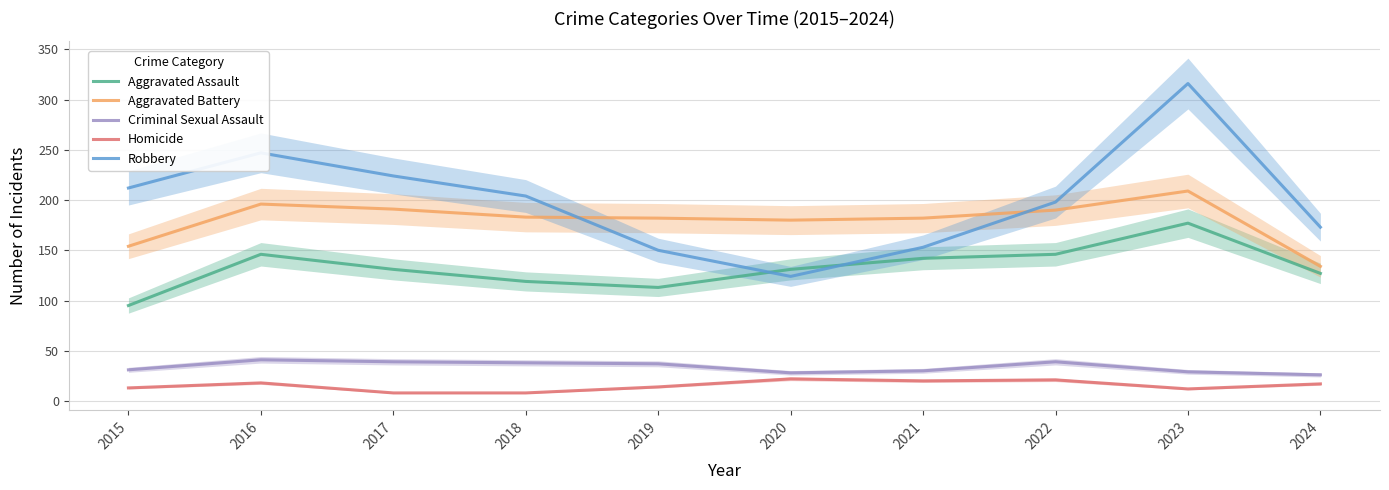

What is the greatest value displayed?

316